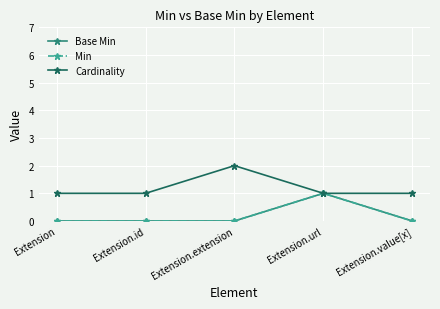

What is the minimum value for Cardinality?

1